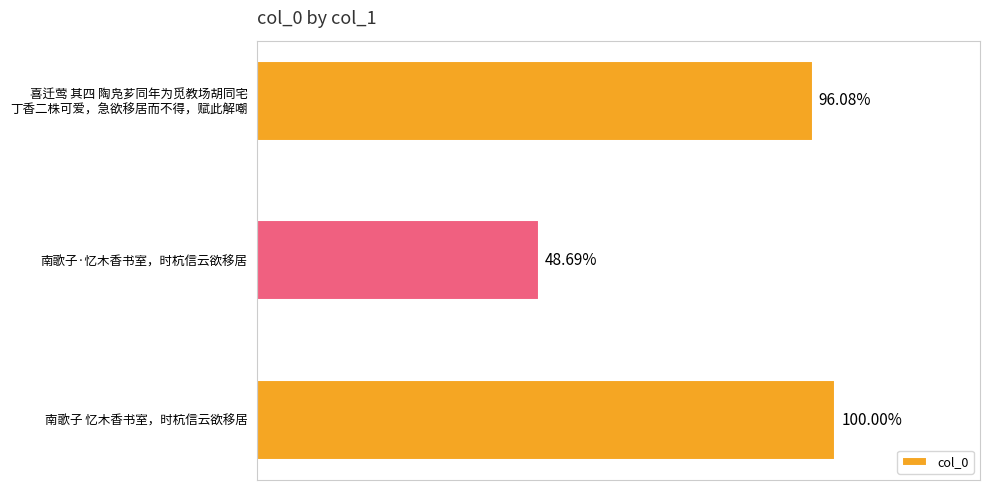

Are the bars horizontal?

Yes